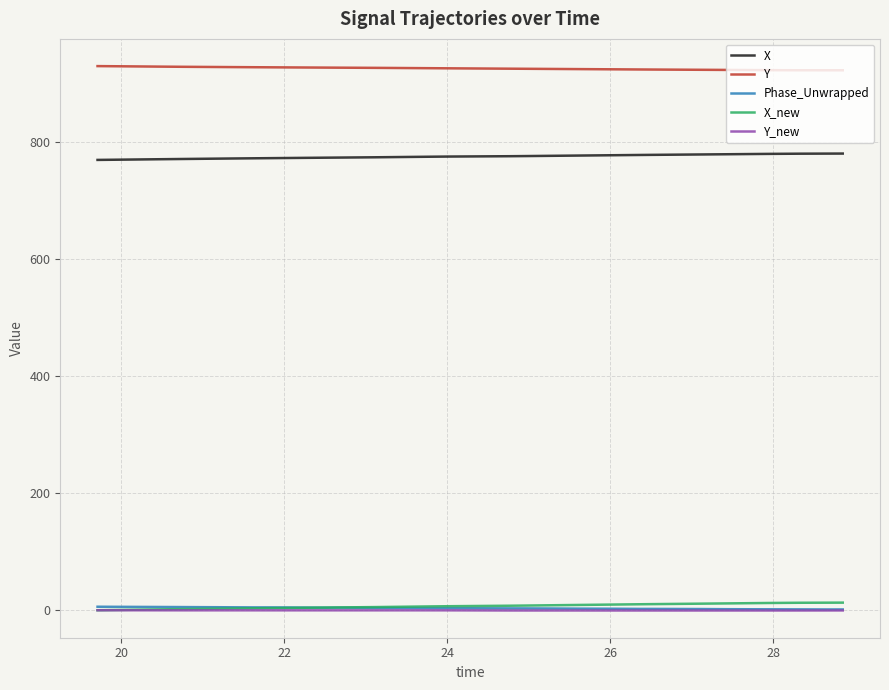

Which series has the largest total across all categories?

Y